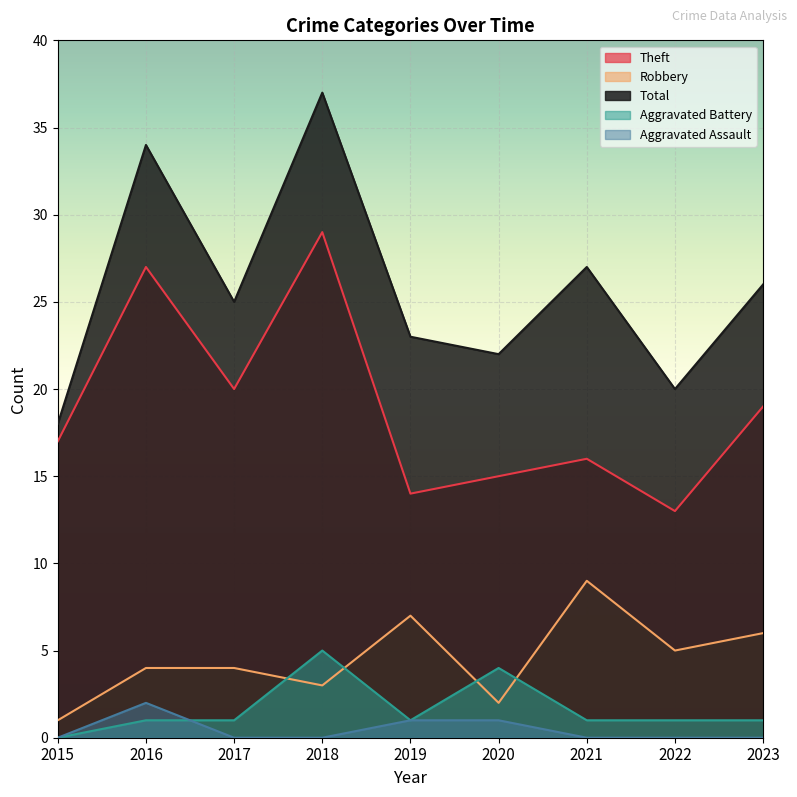

Which series has the largest total across all categories?

Total